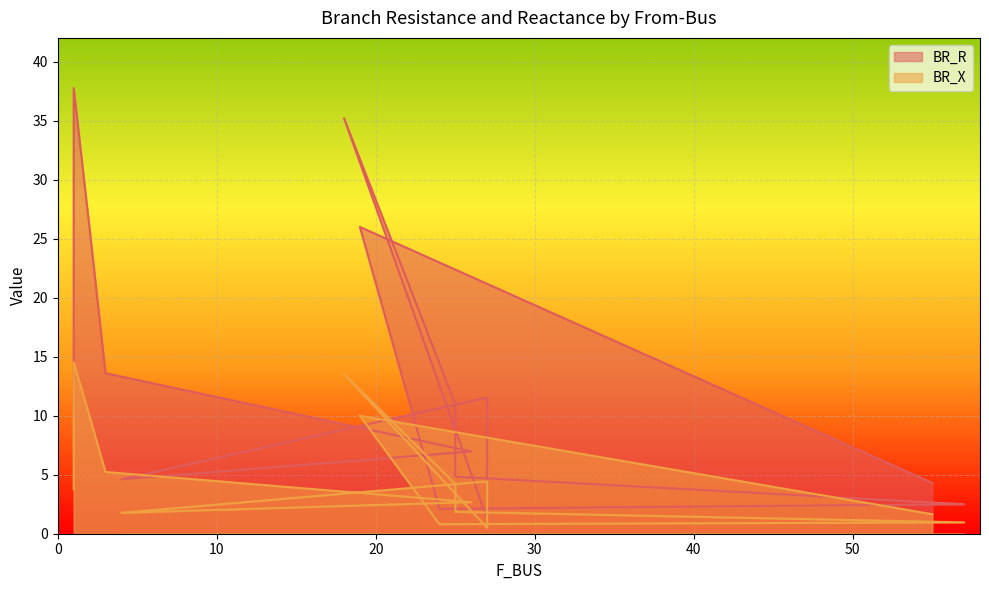

Reading left to right, list all the values displayed in this chart.

BR_R: 9.8	37.8	25.8	13.6	7.0	4.6	11.5	1.3	35.2	11.0	4.8	2.5	2.1	26.0	4.3
BR_X: 3.8	14.5	9.9	5.2	2.7	1.8	4.4	0.5	13.5	4.2	1.9	1.0	0.8	10.0	1.7